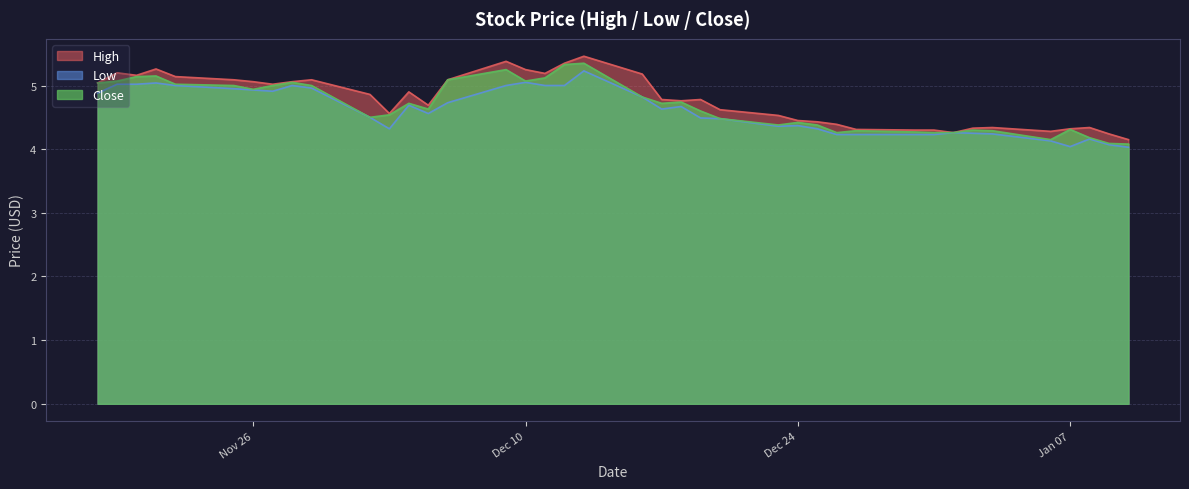

Reading right to left, transcribe all the data shown in this chart.

High: 39=5.0	38=5.2	37=5.2	36=5.3	35=5.1	34=5.1	33=5.1	32=5.0	31=5.1	30=5.1	29=4.9	28=4.6	27=4.9	26=4.7	25=5.1	24=5.4	23=5.2	22=5.2	21=5.3	20=5.5	19=5.2	18=4.8	17=4.8	16=4.8	15=4.6	14=4.5	13=4.5	12=4.4	11=4.4	10=4.3	9=4.3	8=4.3	7=4.3	6=4.3	5=4.3	4=4.3	3=4.3	2=4.3	1=4.2	0=4.2
Low: 39=4.9	38=5.0	37=5.0	36=5.0	35=5.0	34=5.0	33=4.9	32=4.9	31=5.0	30=5.0	29=4.5	28=4.3	27=4.7	26=4.6	25=4.7	24=5.0	23=5.0	22=5.0	21=5.0	20=5.2	19=4.8	18=4.6	17=4.7	16=4.5	15=4.5	14=4.4	13=4.4	12=4.3	11=4.2	10=4.2	9=4.2	8=4.2	7=4.3	6=4.2	5=4.2	4=4.1	3=4.0	2=4.2	1=4.1	0=4.0
Close: 39=5.0	38=5.1	37=5.1	36=5.2	35=5.0	34=5.0	33=4.9	32=5.0	31=5.0	30=5.0	29=4.5	28=4.5	27=4.7	26=4.6	25=5.1	24=5.2	23=5.1	22=5.1	21=5.3	20=5.3	19=4.8	18=4.7	17=4.7	16=4.6	15=4.5	14=4.4	13=4.4	12=4.4	11=4.3	10=4.3	9=4.3	8=4.3	7=4.3	6=4.3	5=4.3	4=4.2	3=4.3	2=4.2	1=4.1	0=4.1